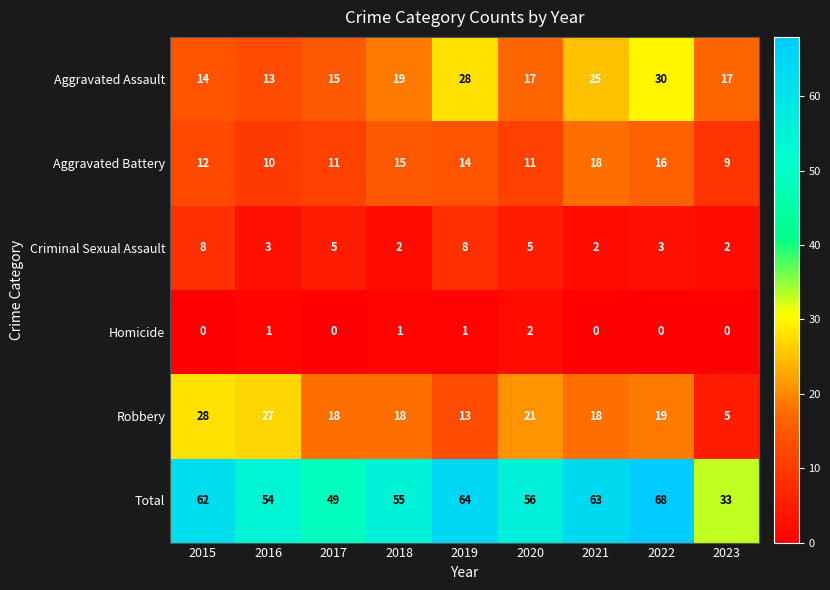

At 2018, list the series in order from smallest to largest.

Homicide, Criminal Sexual Assault, Aggravated Battery, Robbery, Aggravated Assault, Total